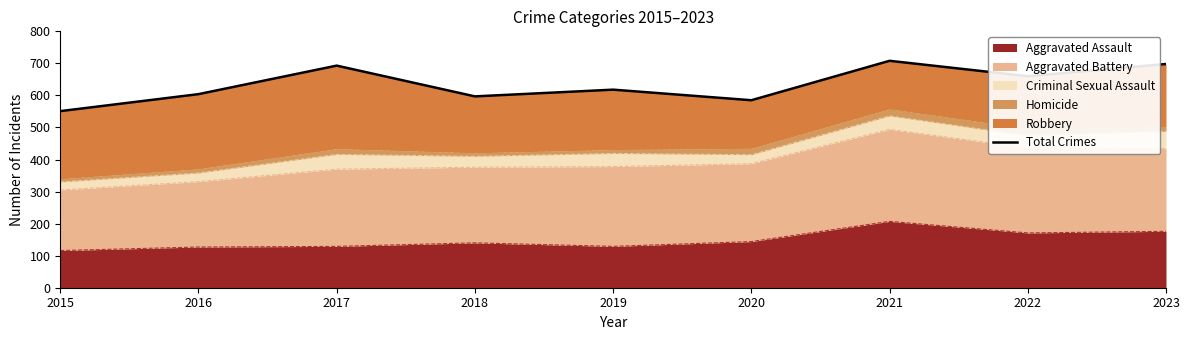

What is the change in value from 2017 to 2022?

-33